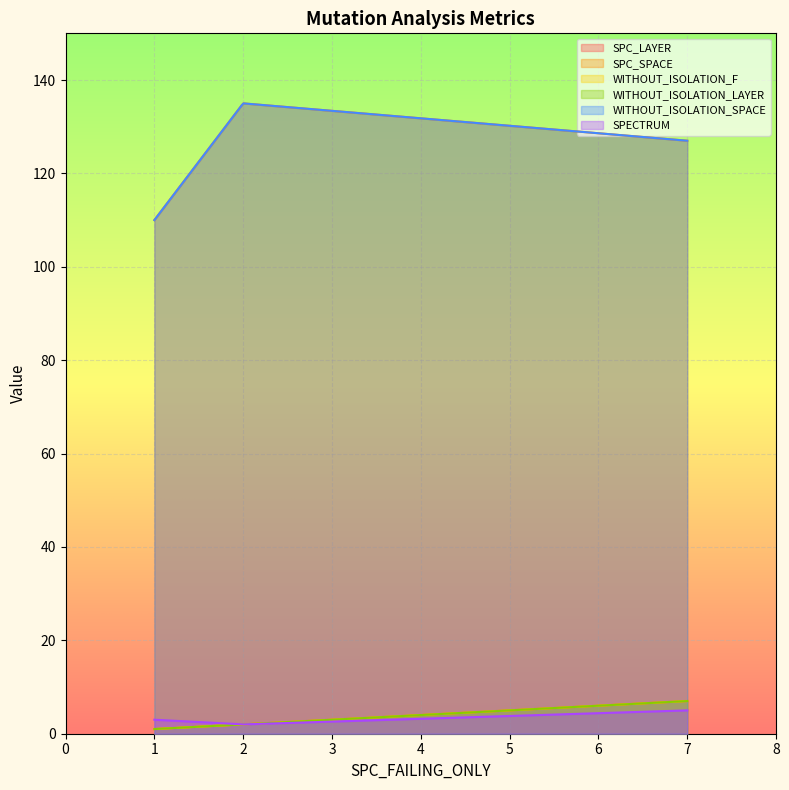

What is the smallest value displayed?

1